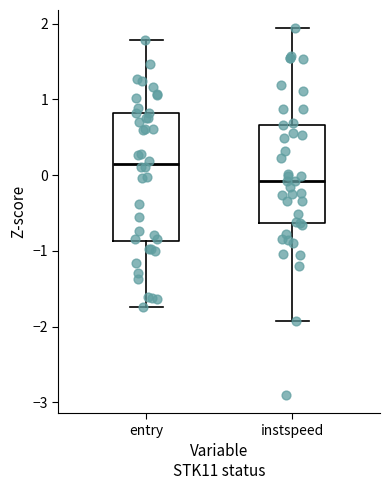

Which box has the highest median line?

entry